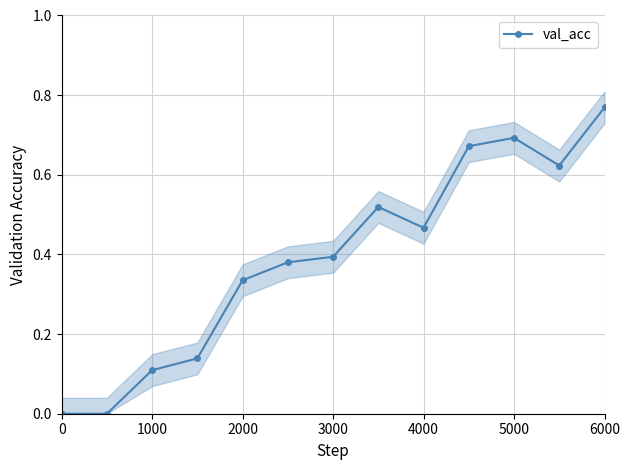

Reading right to left, transcribe all the data shown in this chart.

0.8	0.6	0.7	0.7	0.5	0.5	0.4	0.4	0.3	0.1	0.1	0.0	0.0